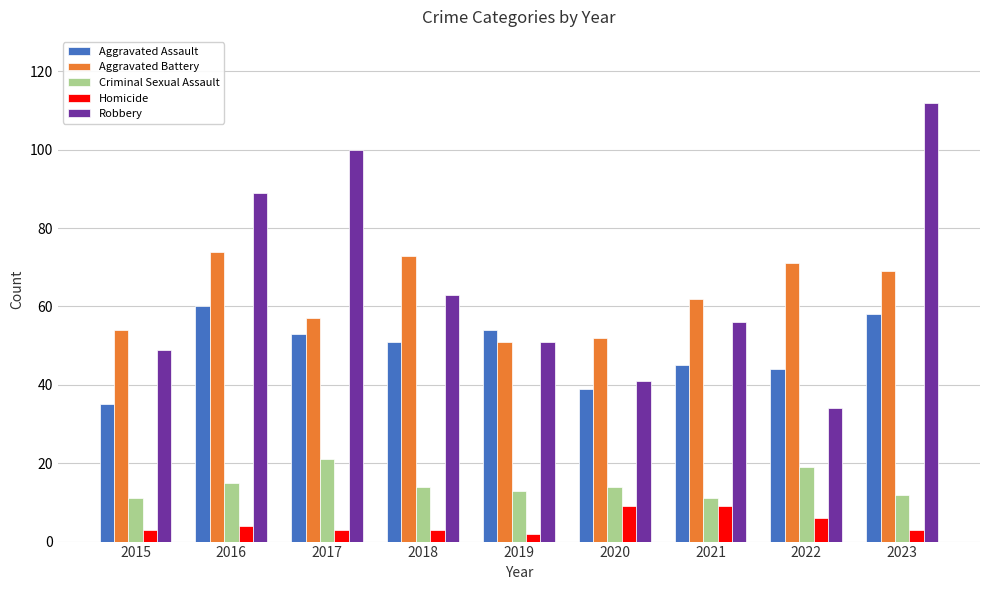

At 2023, list the series in order from largest to smallest.

Robbery, Aggravated Battery, Aggravated Assault, Criminal Sexual Assault, Homicide